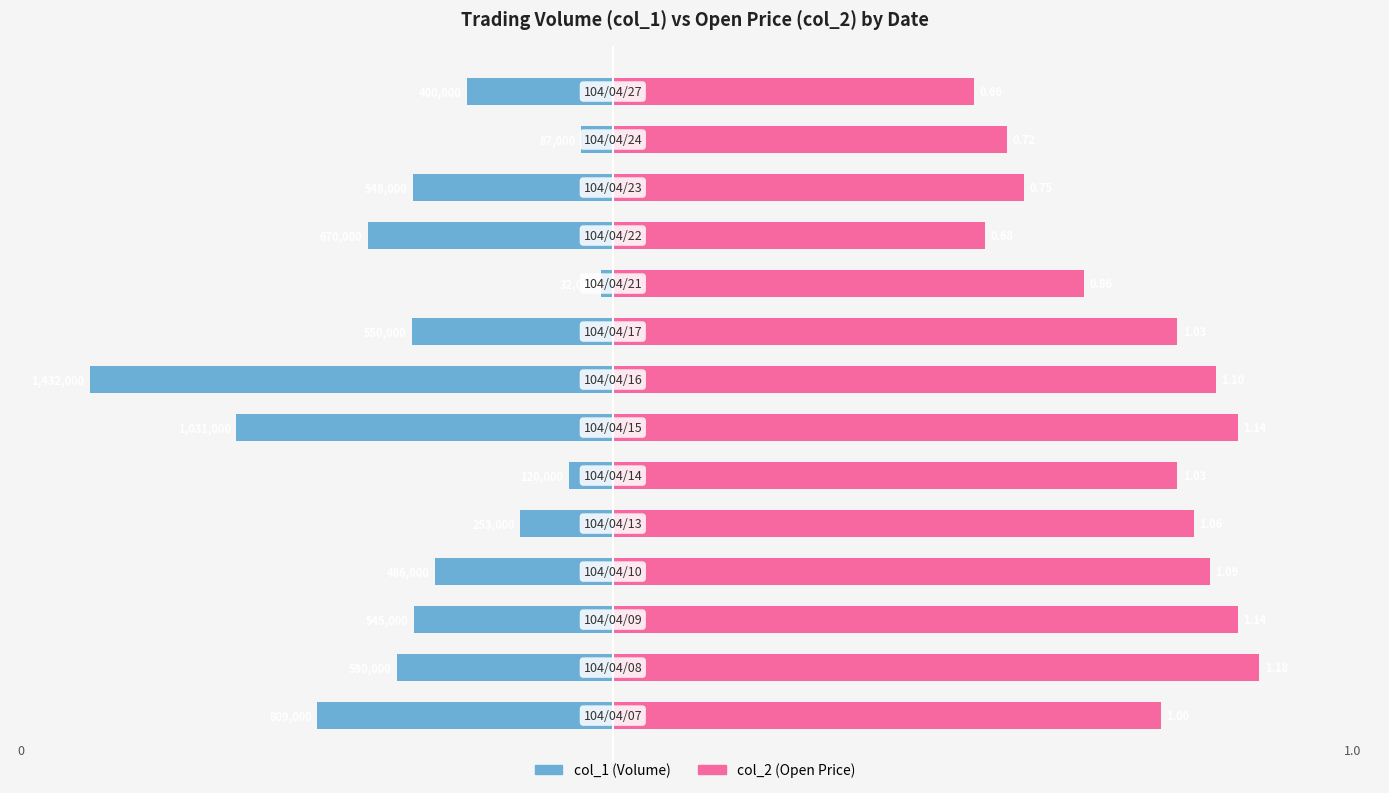

Rank the series at 1 from lowest to highest value.

col_1 (Volume), col_2 (Open Price)